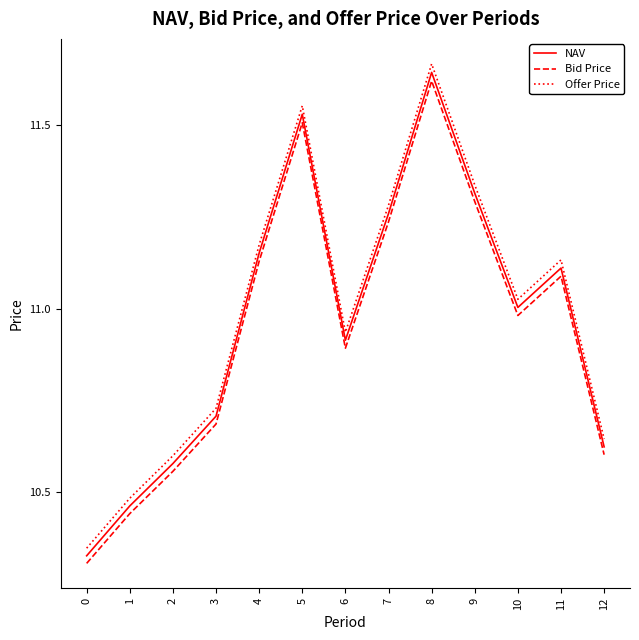

What are all the series names shown in the legend?

NAV, Bid Price, Offer Price